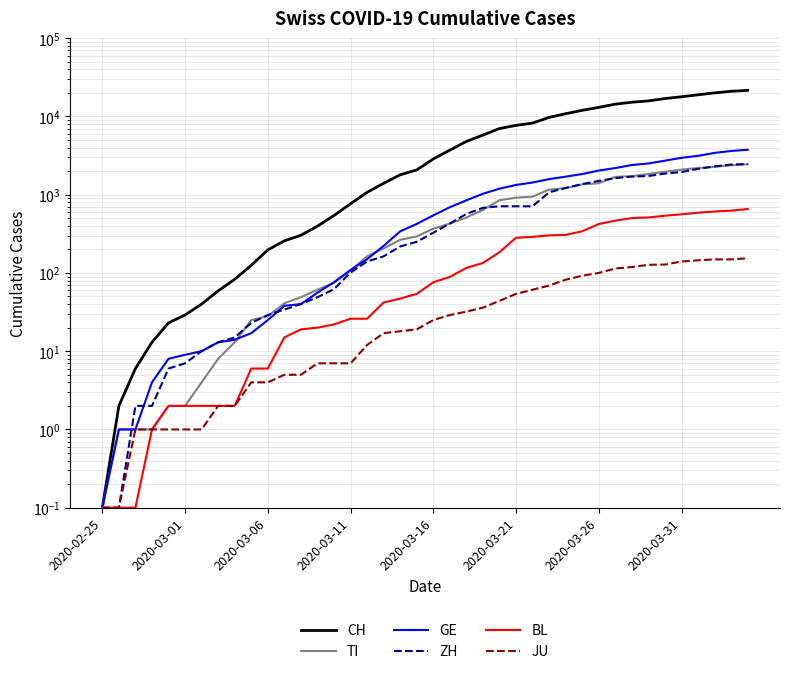

True or false: GE has a value of 2393.0 at 32.

True